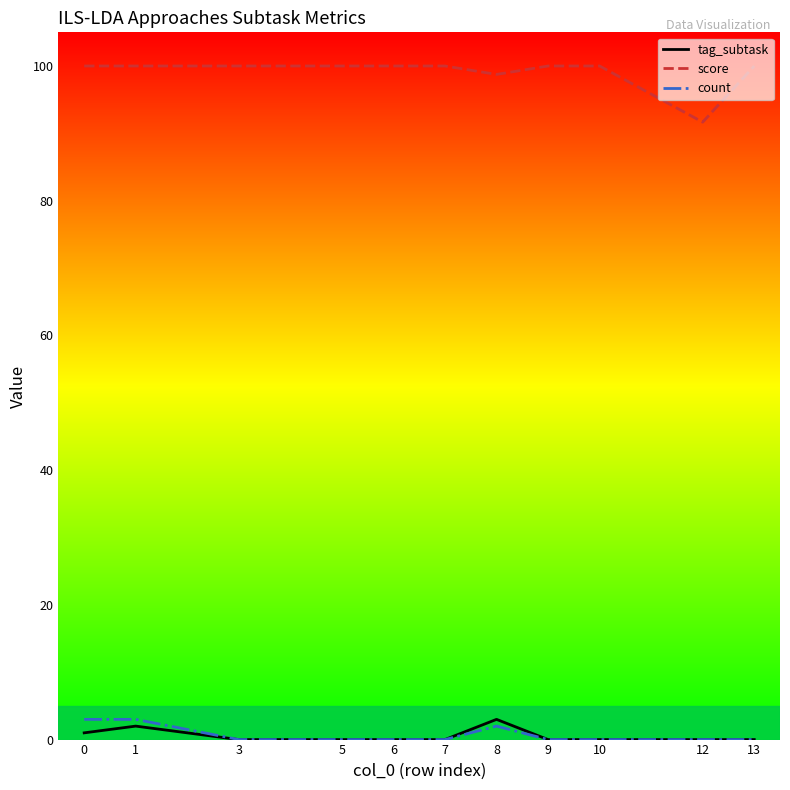

Which series has the largest range (max minus min)?

score